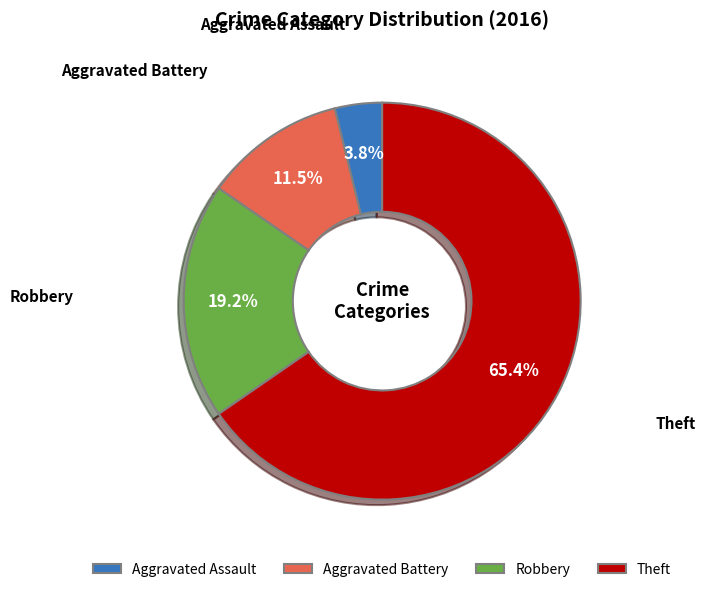

Which has a higher value, Theft or Aggravated Assault?

Theft